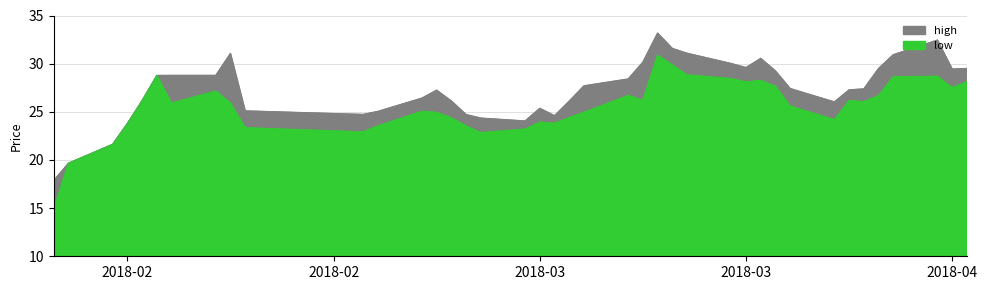

Does the chart display data point markers on the line(s)?

No